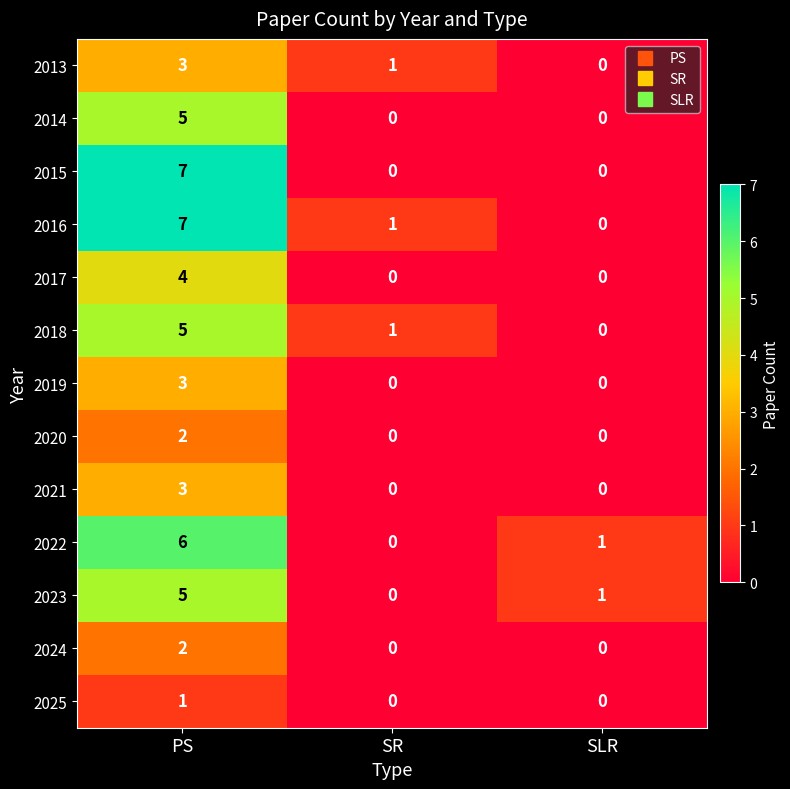

Where does the 2022 series first go above 1?

PS